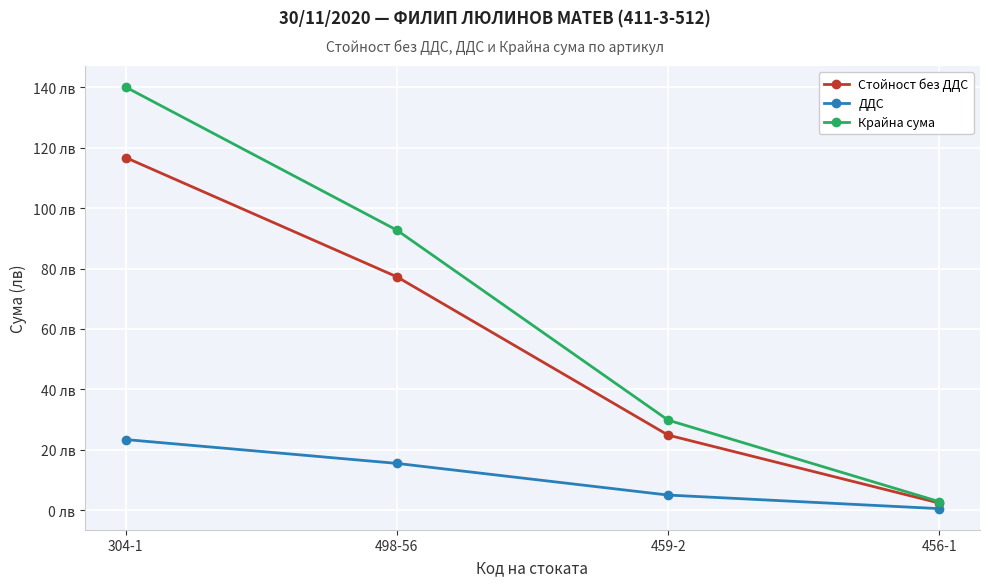

What are all the series names shown in the legend?

Стойност без ДДС, ДДС, Крайна сума